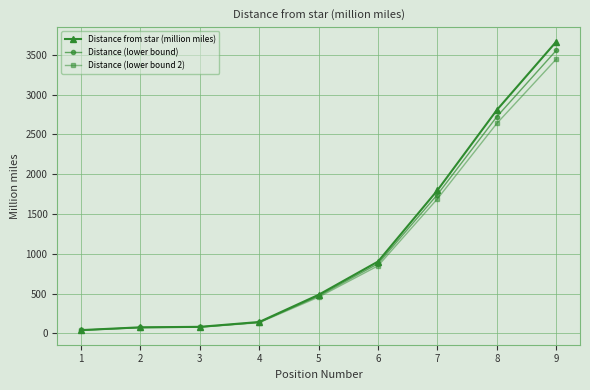

What is the difference between the second highest and second lowest values in the Distance from star (million miles) series?

2732.0